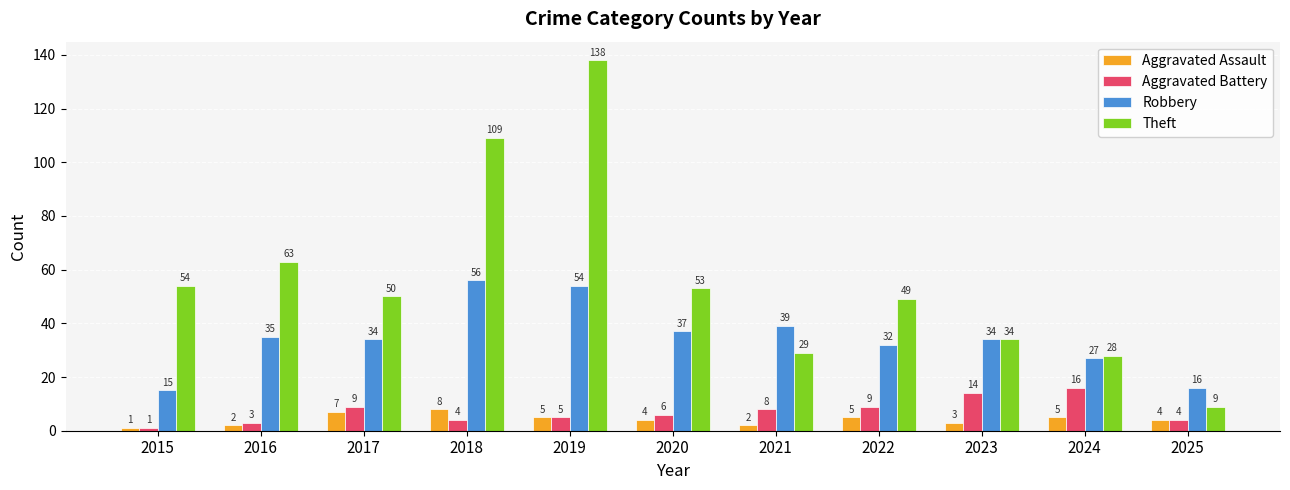

How many data points does each series have?

11